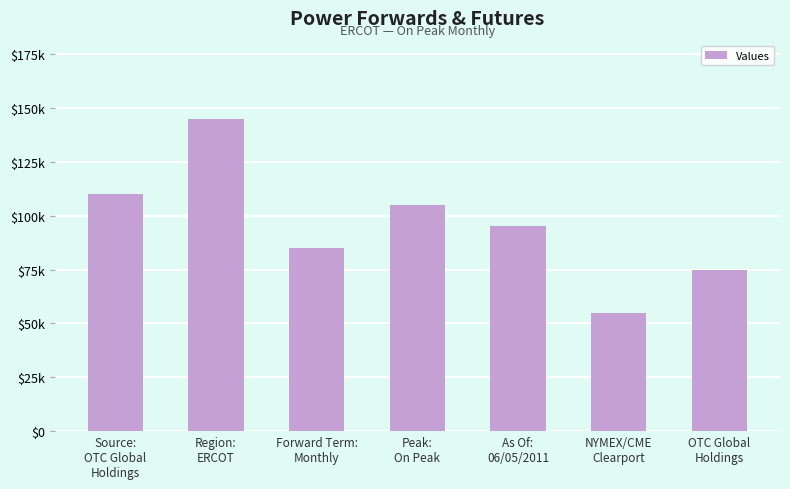

Does the chart contain any negative values?

No